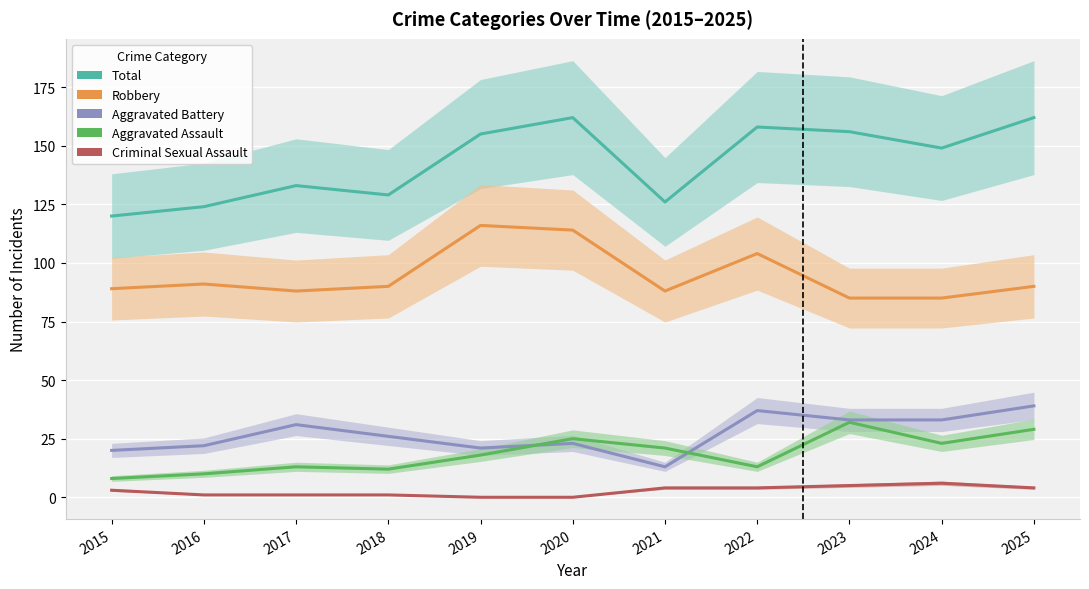

Count the Criminal Sexual Assault values in the range 1 to 4.

7